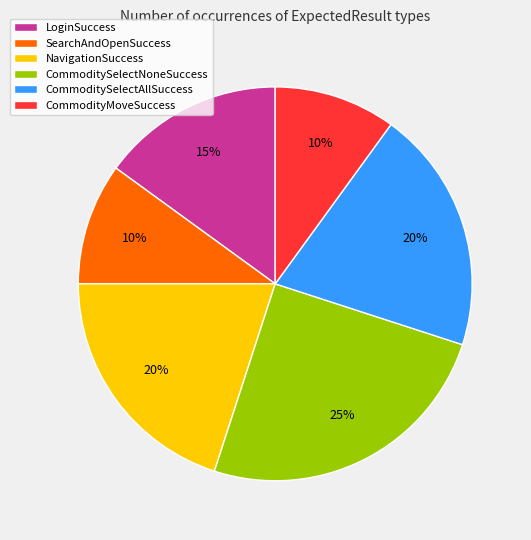

The SearchAndOpenSuccess slice represents 20% of the pie. True or false?

False